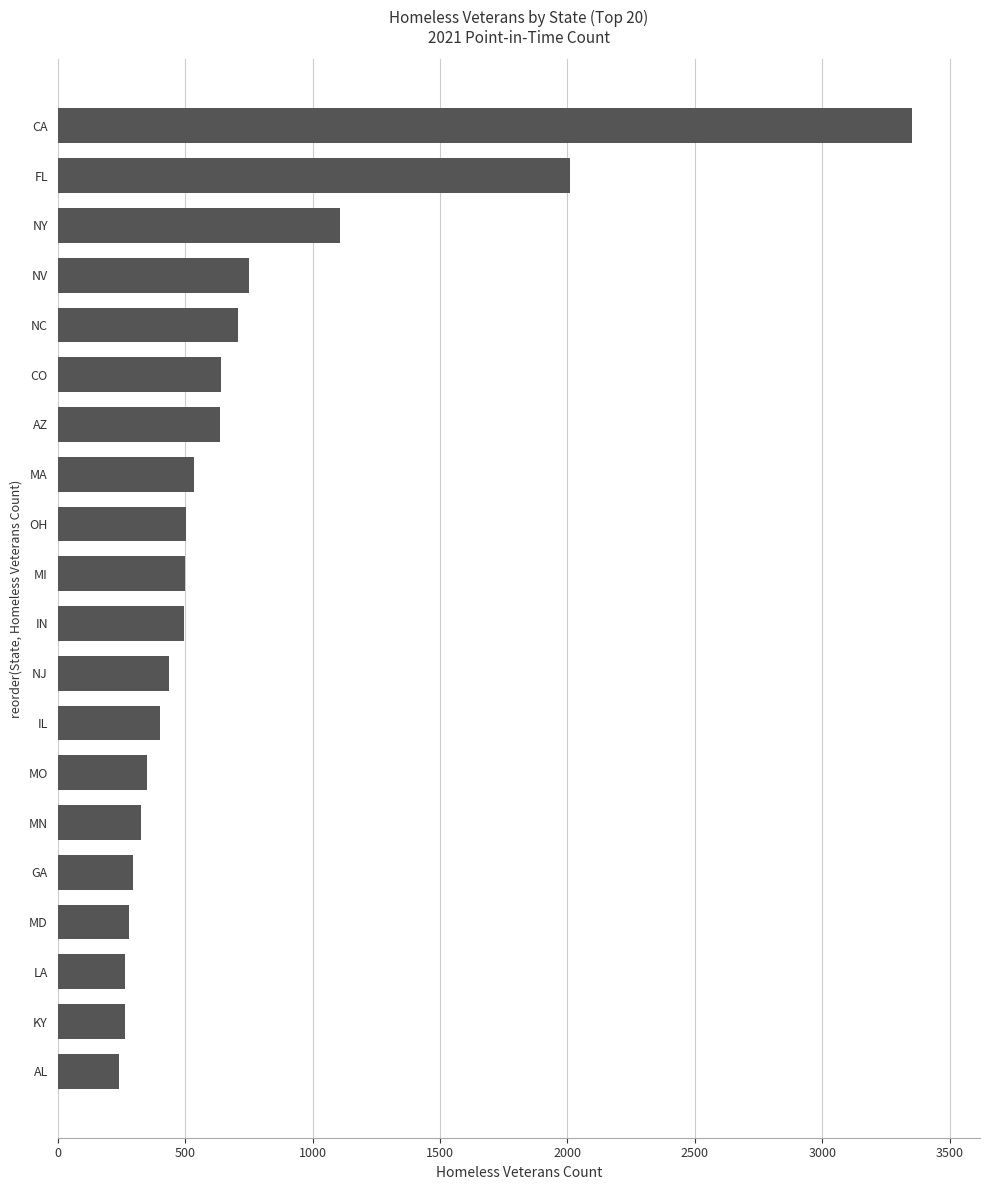

Approximately how many times larger is the value at AZ compared to LA?

2.4